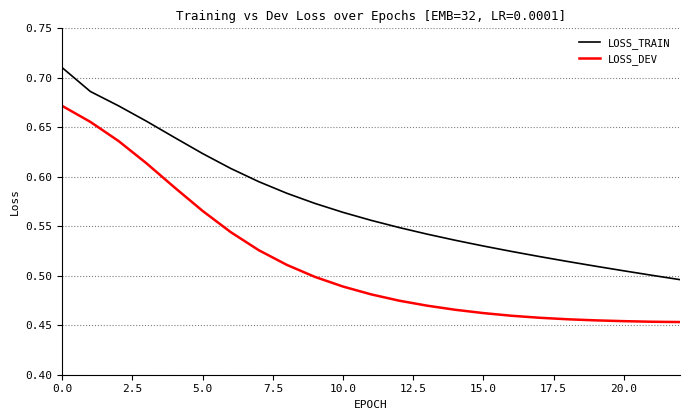

True or false: LOSS_DEV and LOSS_TRAIN cross at least once.

False